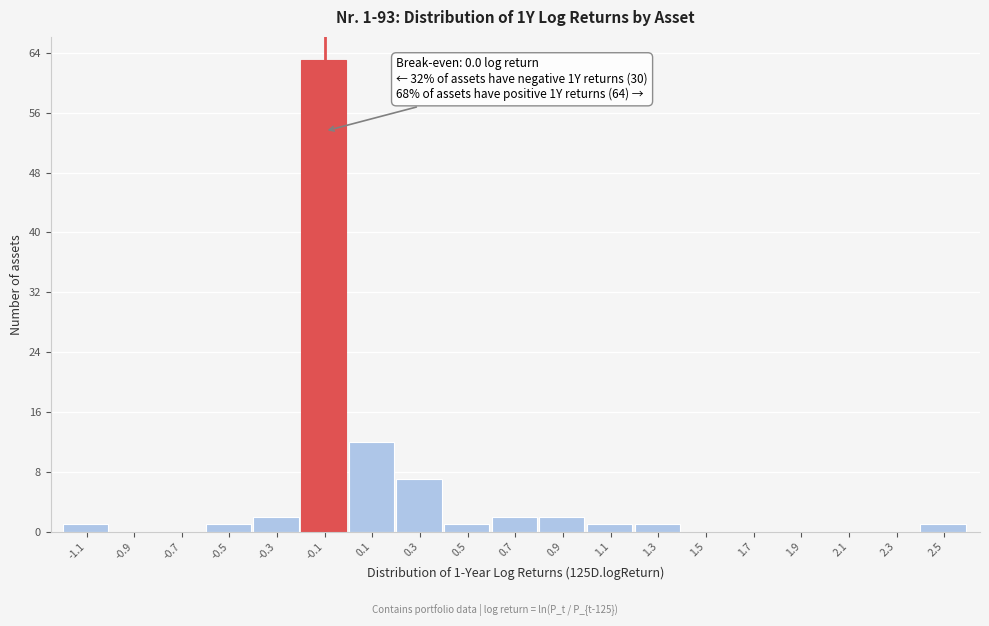

Reading left to right, transcribe all the data shown in this chart.

-1.1=1	-0.9=0	-0.7=0	-0.5=1	-0.3=2	-0.1=63	0.1=12	0.3=7	0.5=1	0.7=2	0.9=2	1.1=1	1.3=1	1.5=0	1.7=0	1.9=0	2.1=0	2.3=0	2.5=1